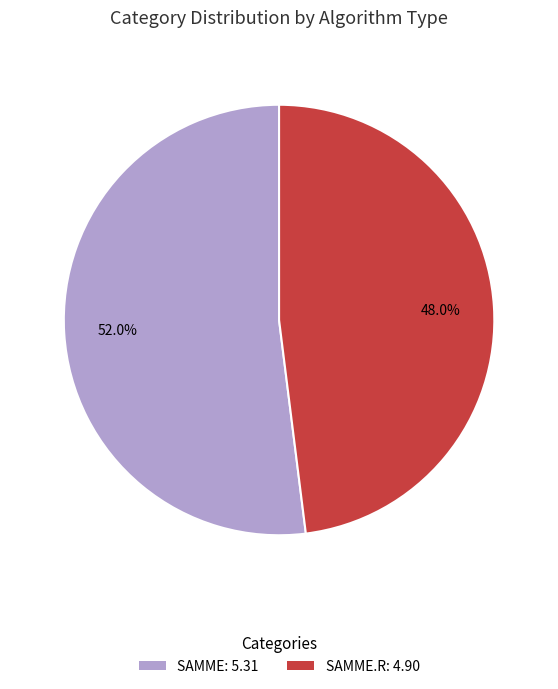

Rank the categories by value from highest to lowest.

SAMME: 5.31, SAMME.R: 4.90